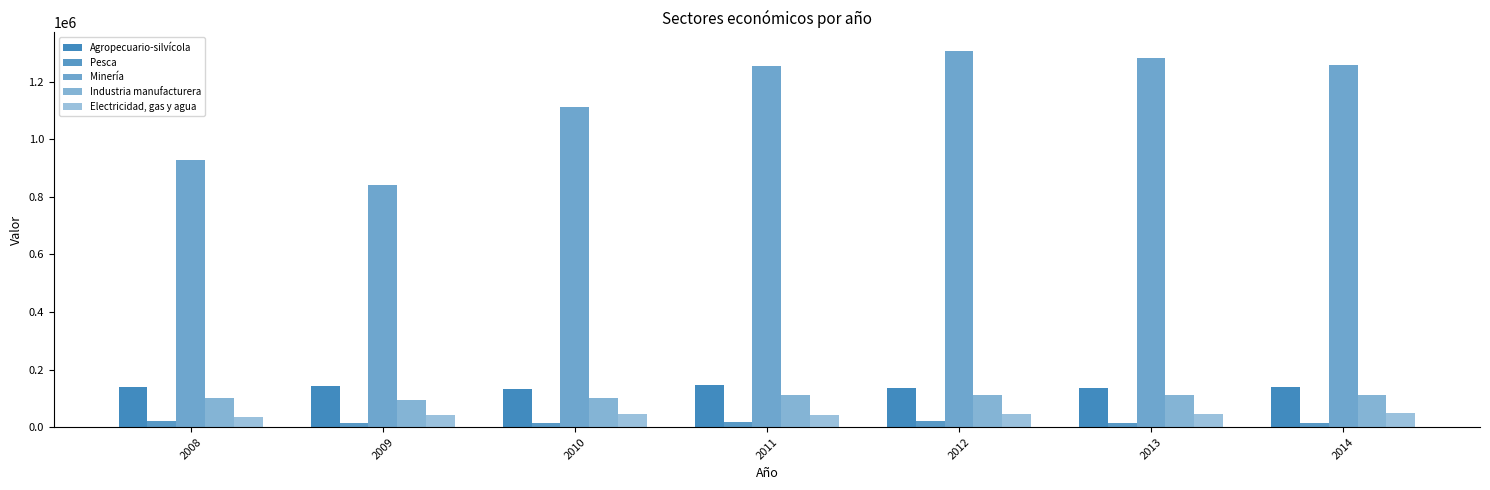

How many bars are there in total?

35